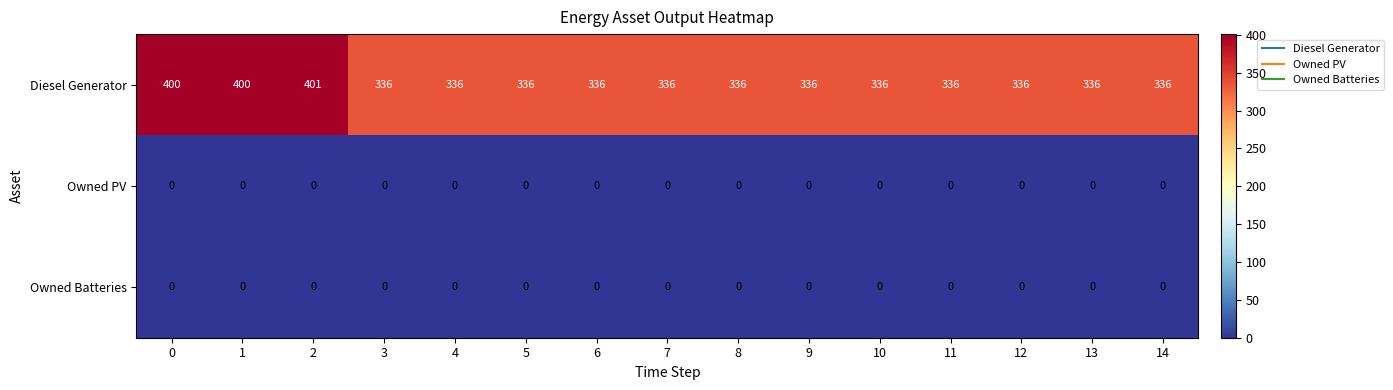

The value of Diesel Generator at 14 is 133. True or false?

False